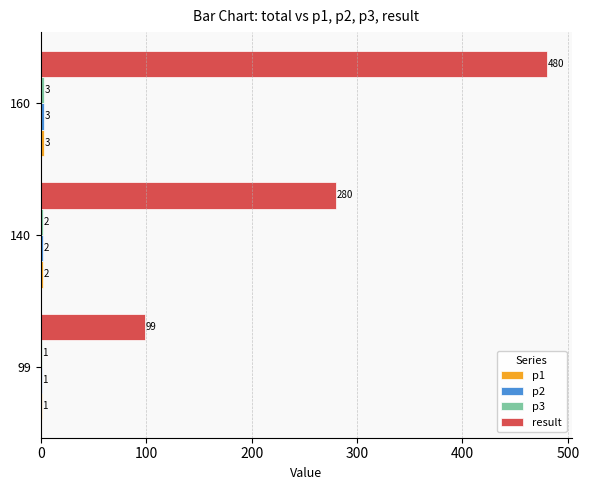

Which series has the largest total across all categories?

result